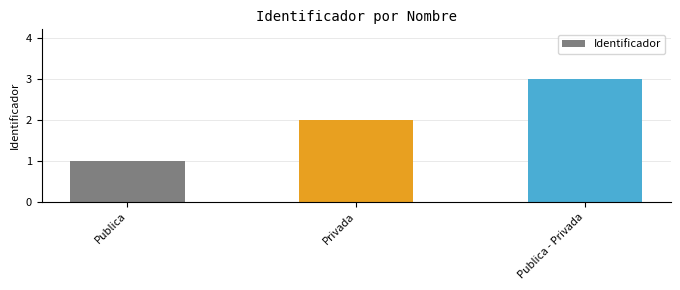

Where is the data nearest to the value 2?

Privada